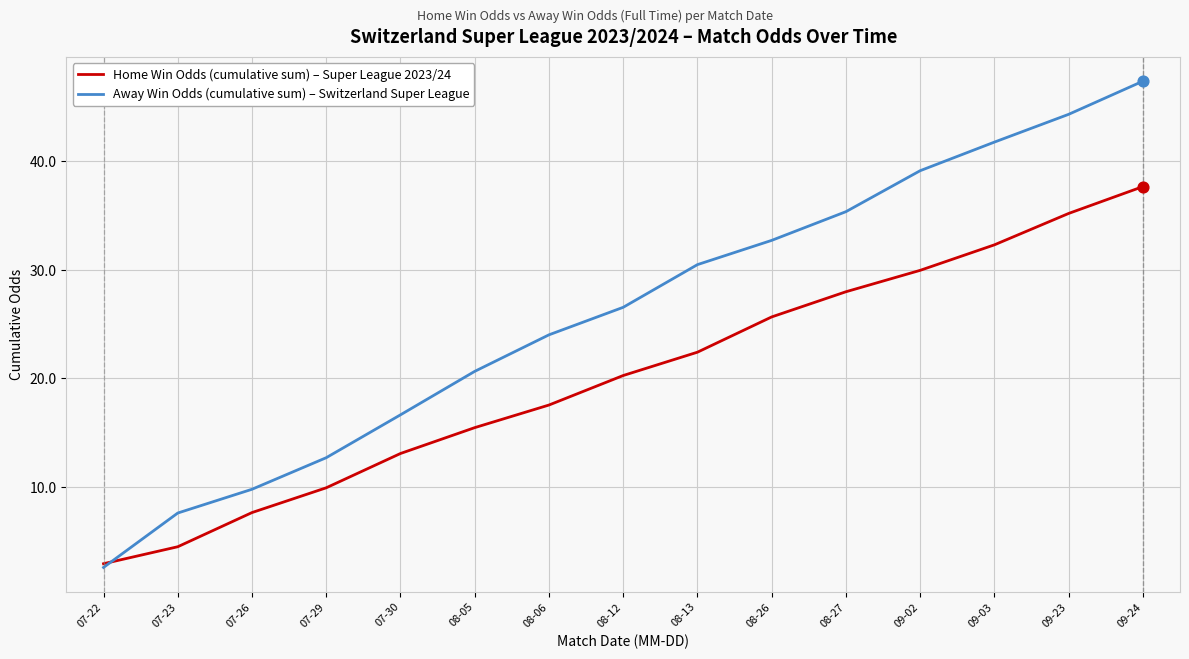

Which series has the largest total across all categories?

Away Win Odds (cumulative sum) – Switzerland Super League